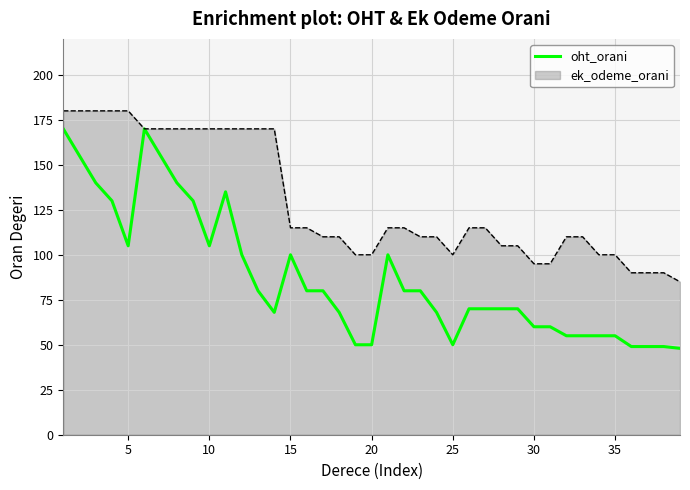

Which series has the largest total across all categories?

ek_odeme_orani